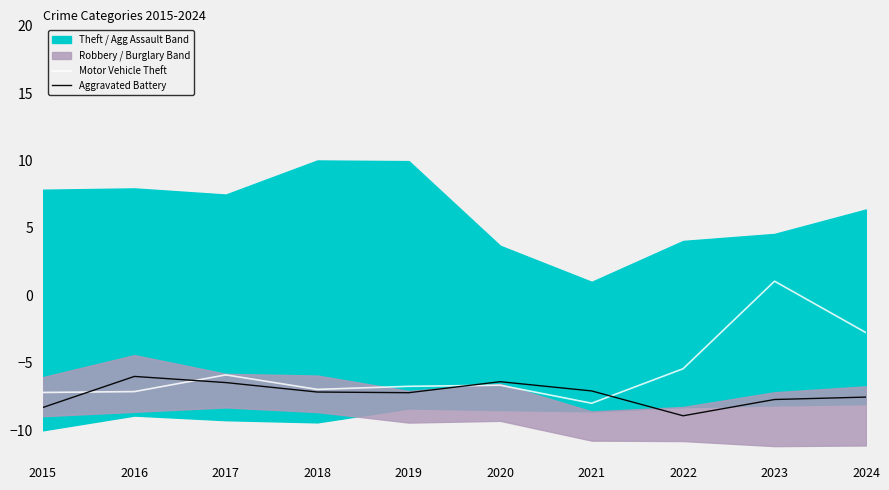

Reading right to left, extract all data points from this chart.

Motor Vehicle Theft: 2024=-2.8	2023=1.1	2022=-5.4	2021=-8.0	2020=-6.7	2019=-6.7	2018=-7.0	2017=-5.9	2016=-7.1	2015=-7.2
Aggravated Battery: 2024=-7.5	2023=-7.7	2022=-8.9	2021=-7.1	2020=-6.4	2019=-7.2	2018=-7.2	2017=-6.5	2016=-6.0	2015=-8.3